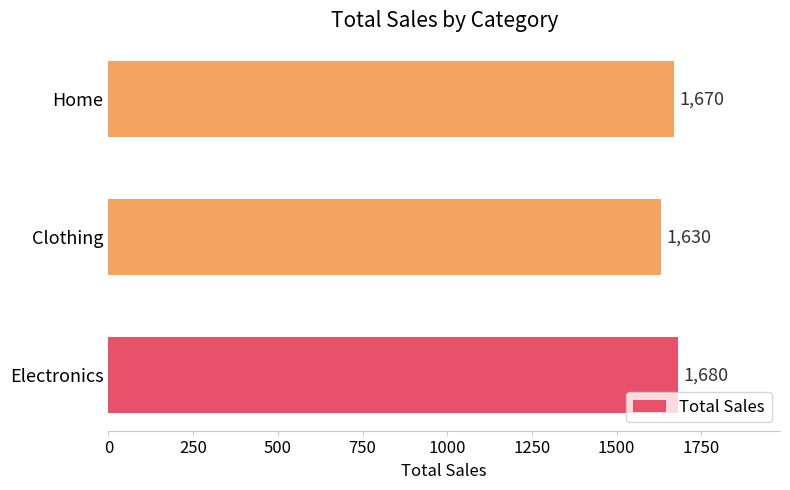

True or false: the data shows 2386 at Electronics.

False